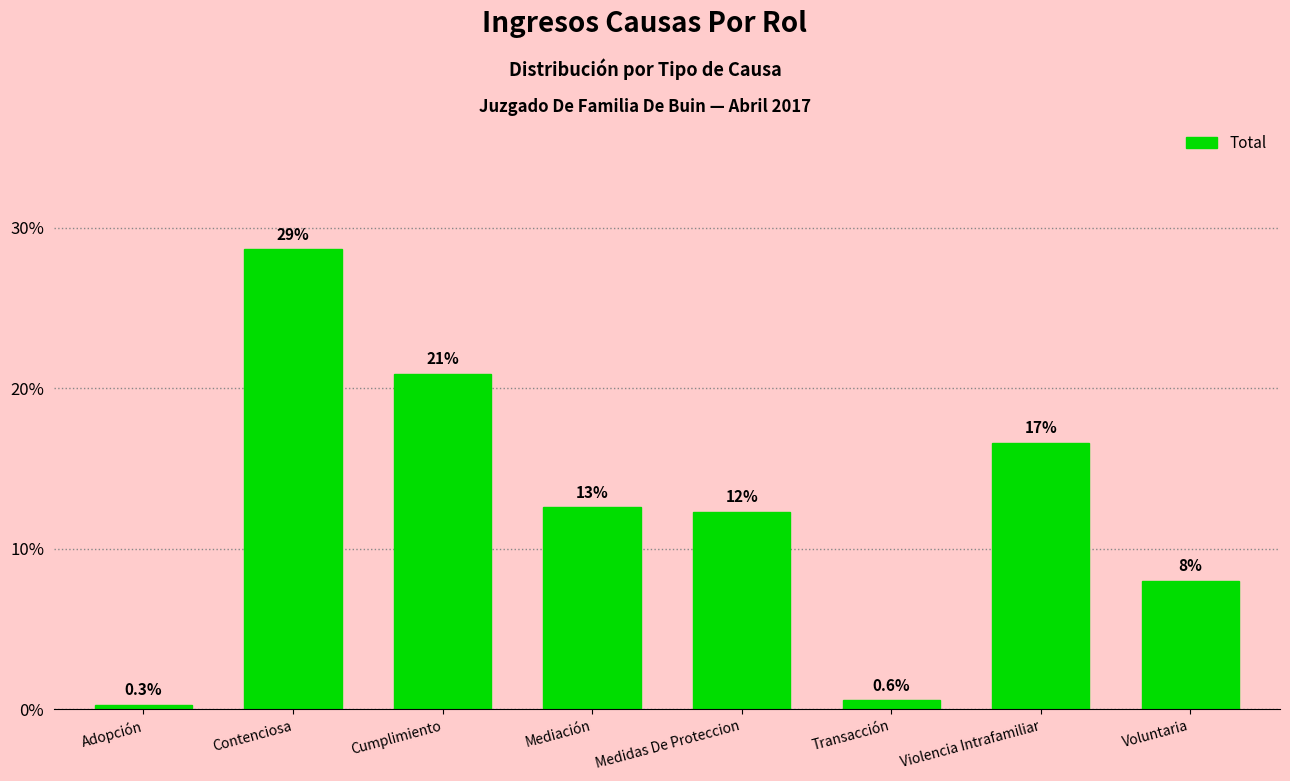

How many distinct data groups are displayed?

1